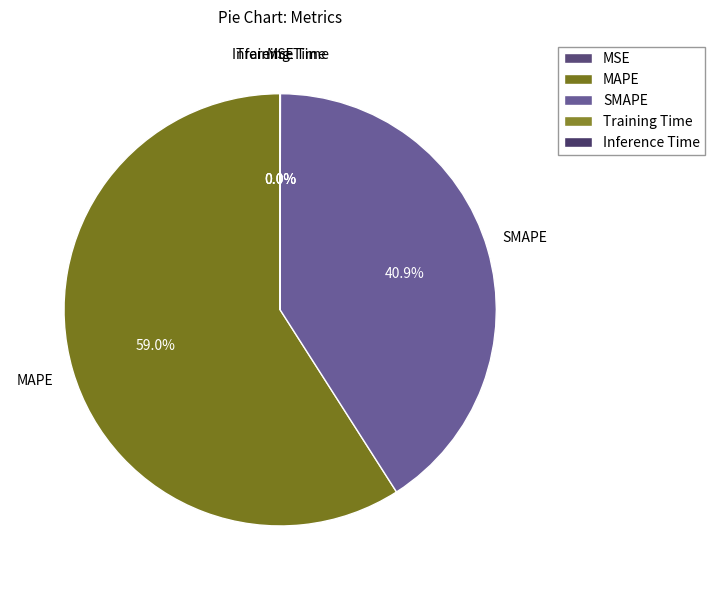

Is there a majority slice in this chart?

Yes